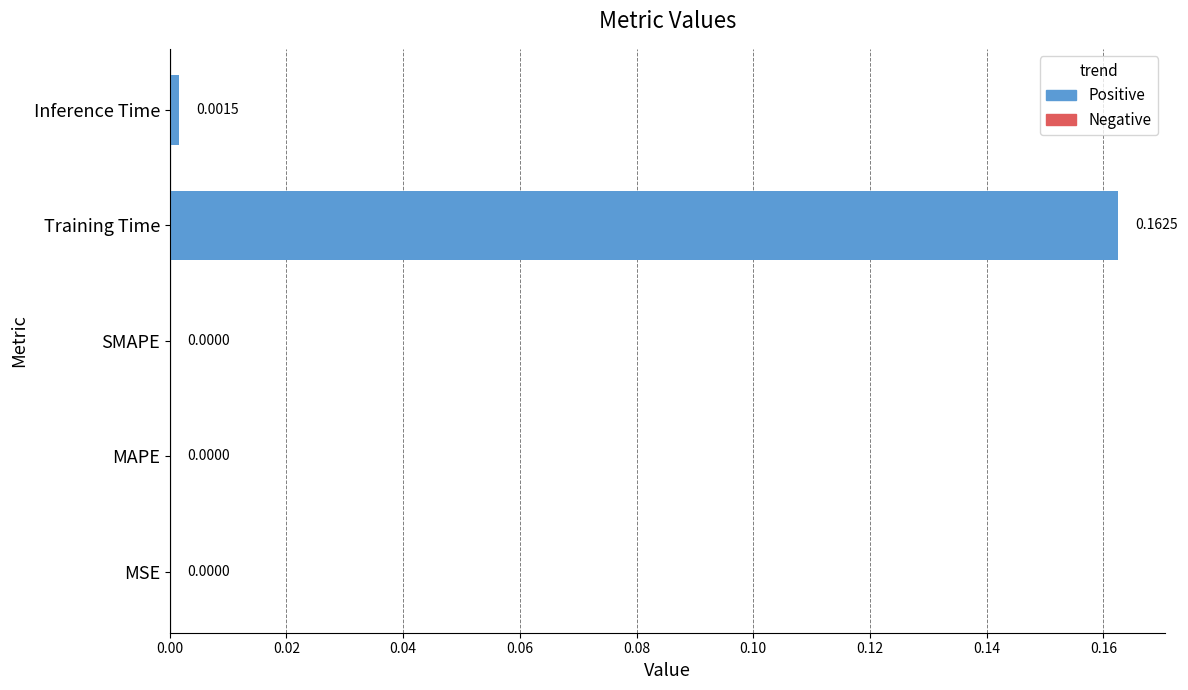

How many positive values are there?

2